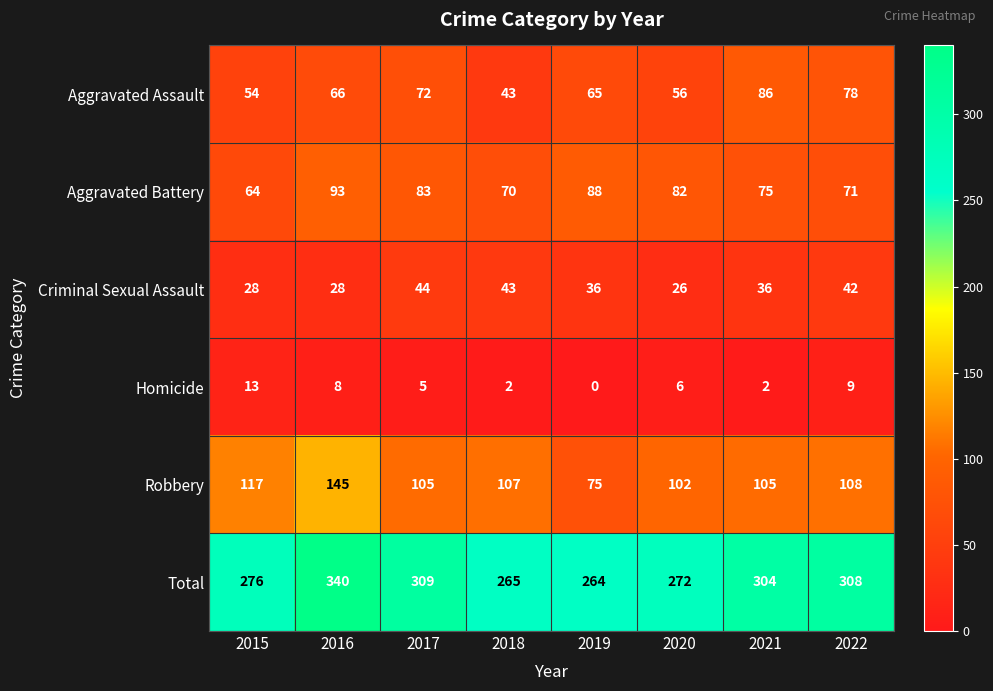

Which series has the largest total across all categories?

Total